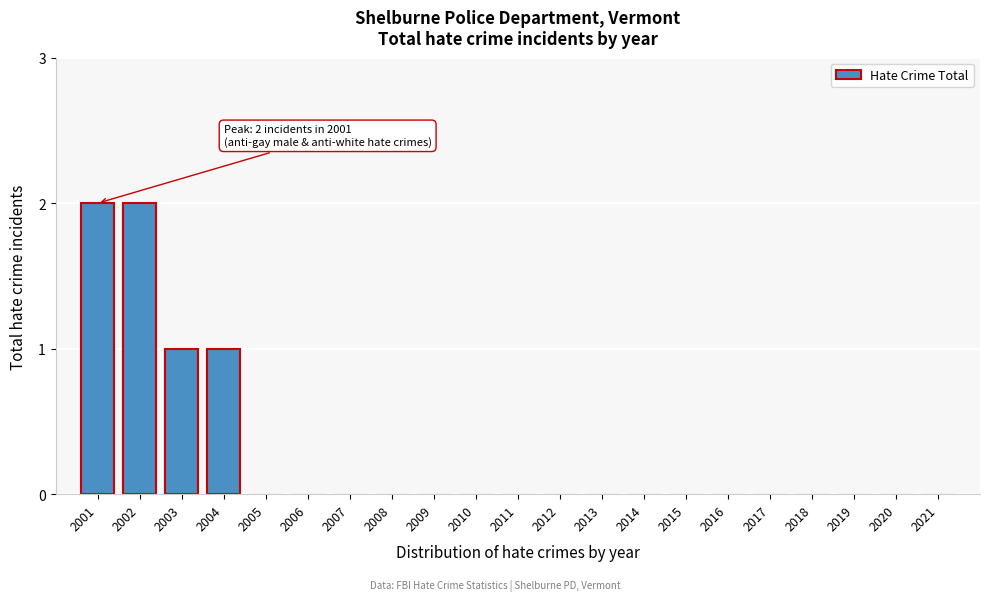

Reading left to right, list all the values displayed in this chart.

2001=2	2002=2	2003=1	2004=1	2005=0	2006=0	2007=0	2008=0	2009=0	2010=0	2011=0	2012=0	2013=0	2014=0	2015=0	2016=0	2017=0	2018=0	2019=0	2020=0	2021=0